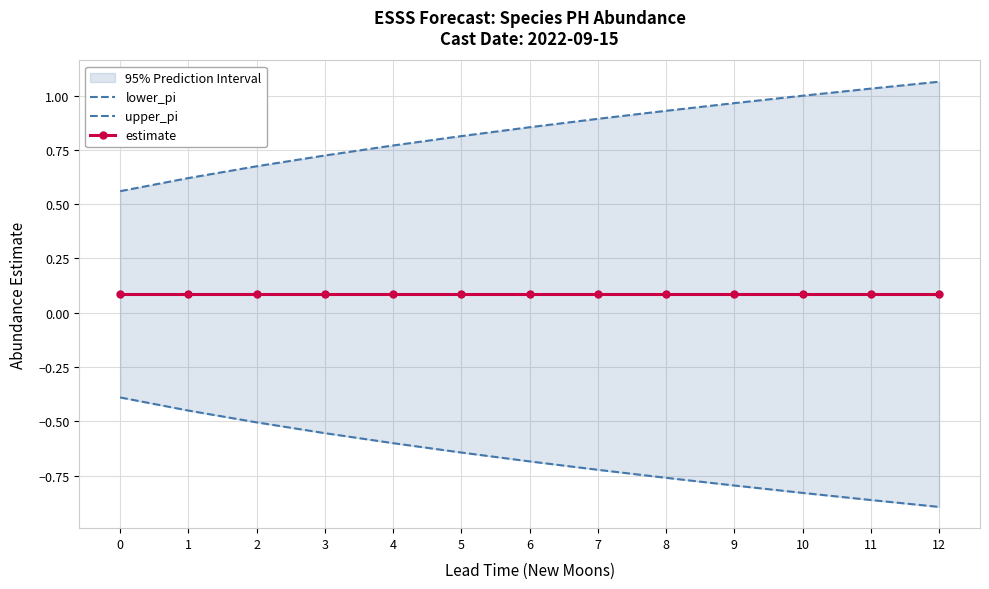

Between 11 and 9, which is larger?

9